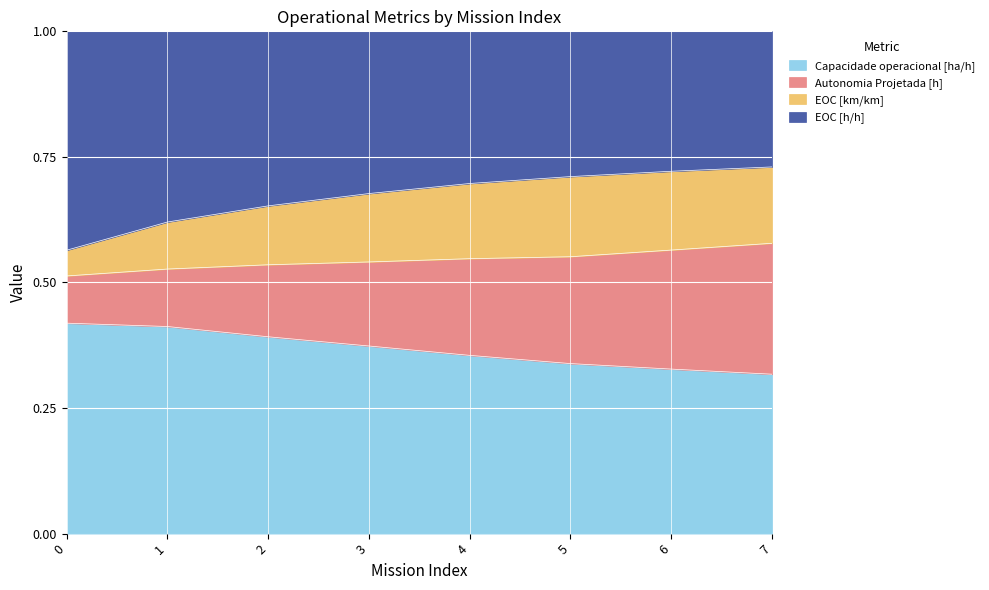

The value of Capacidade operacional [ha/h] at 4 is 0.5. True or false?

False